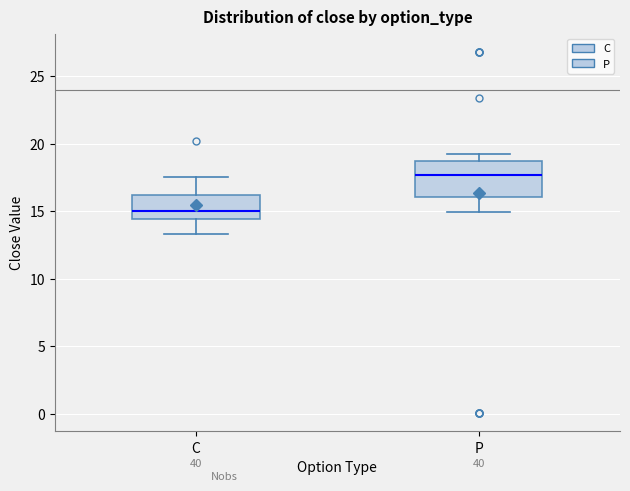

Which box's median line is the lowest?

C